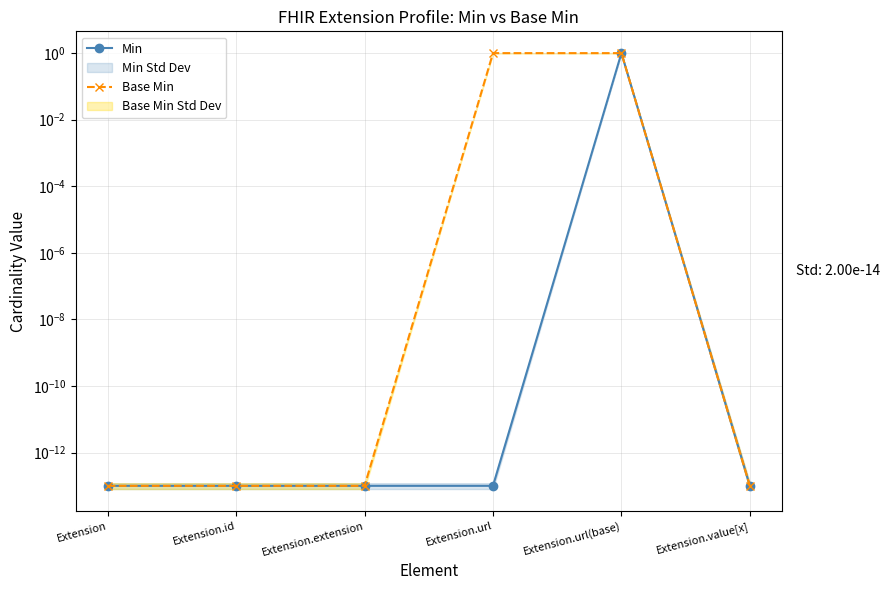

What is the difference between the Base Min values at Extension.url and Extension.extension?

1.0